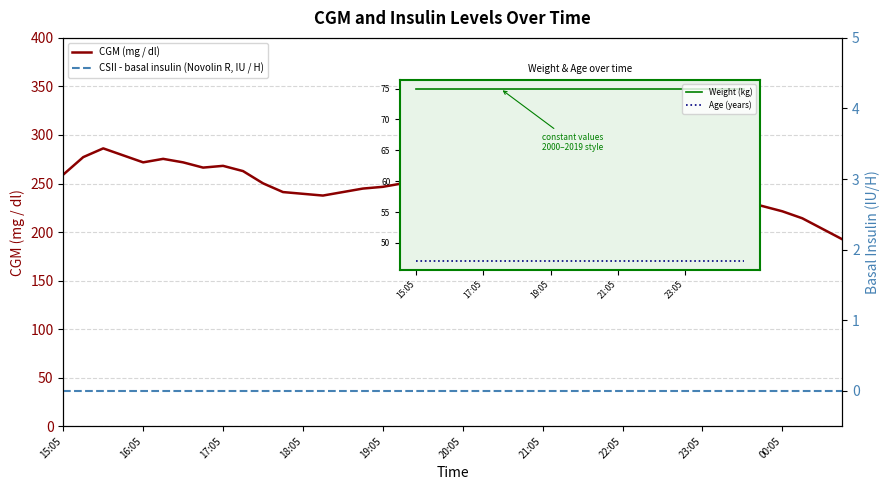

At 19:05, list the series in order from largest to smallest.

CGM (mg / dl), Weight (kg), Age (years), CSII - basal insulin (Novolin R, IU / H)